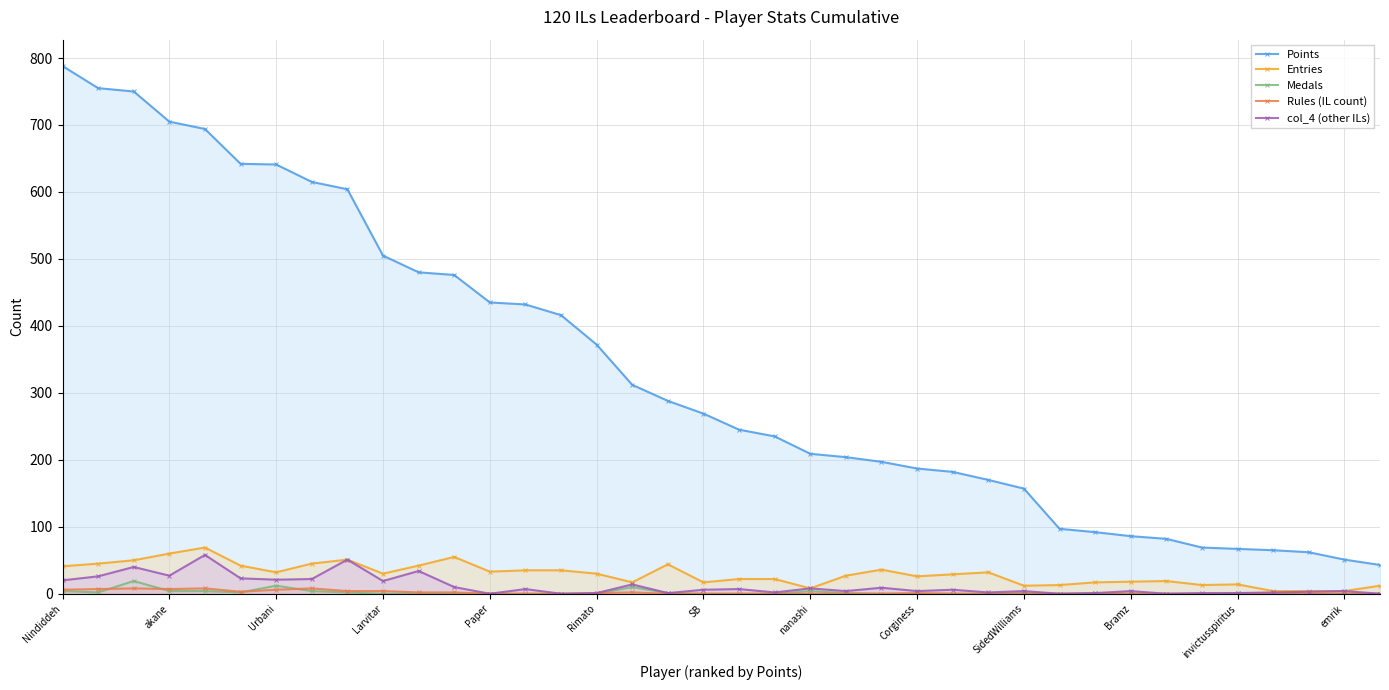

Which series has the largest range (max minus min)?

Points